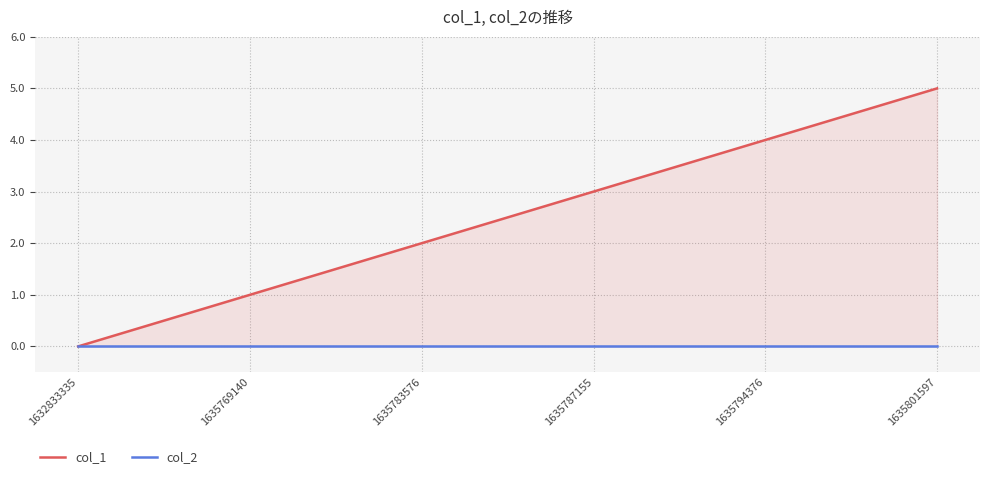

Between 1635787155 and 1635783576, which is larger?

1635787155